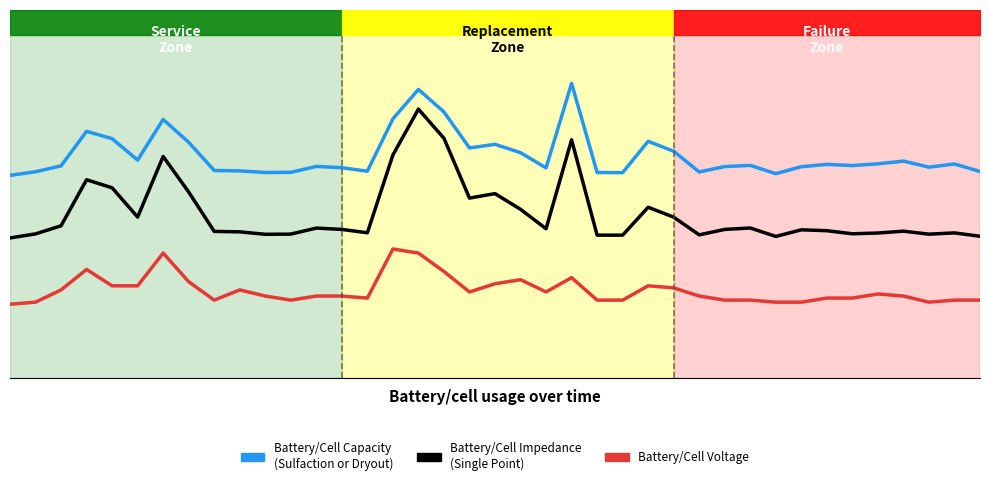

What is the value of the Battery/Cell Impedance
(Single Point) point at the 13th from the left?

0.4